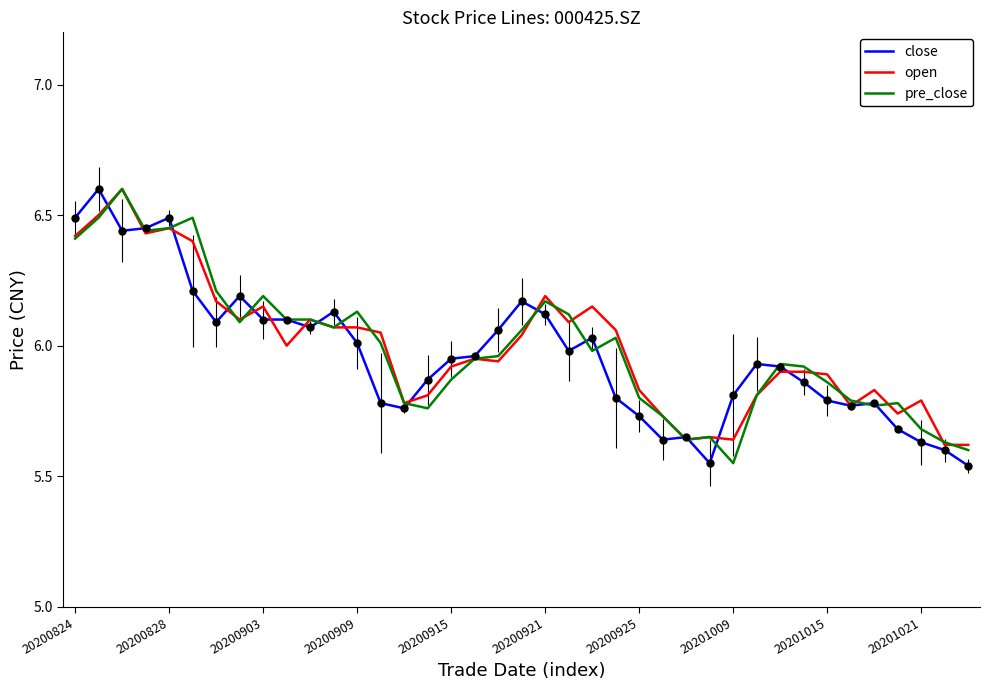

What is the greatest value displayed?

6.6